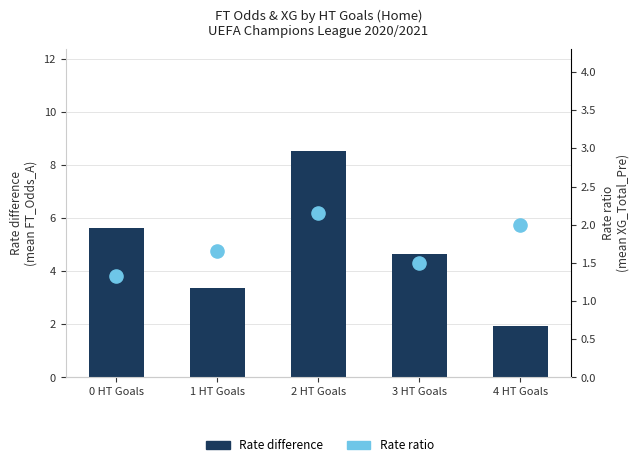

At which category is the sum across all series the highest?

2 HT Goals